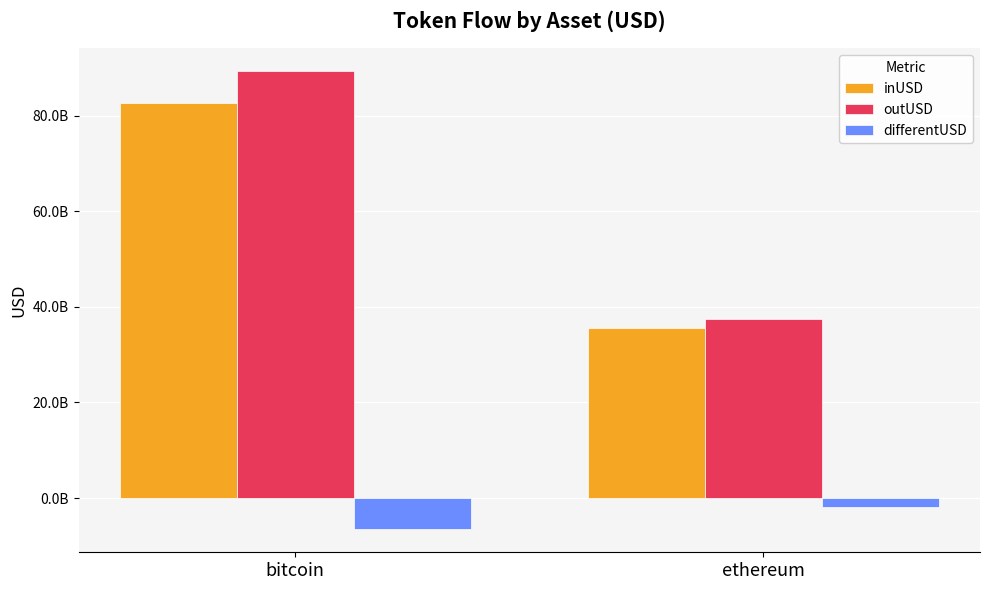

Which label corresponds to the smallest value in the chart?

bitcoin